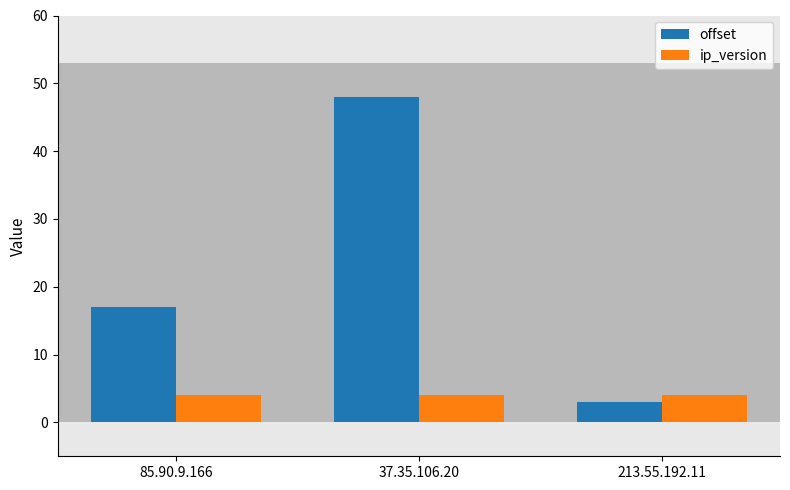

Is the value of offset at 85.90.9.166 greater than the value of ip_version at 37.35.106.20?

Yes